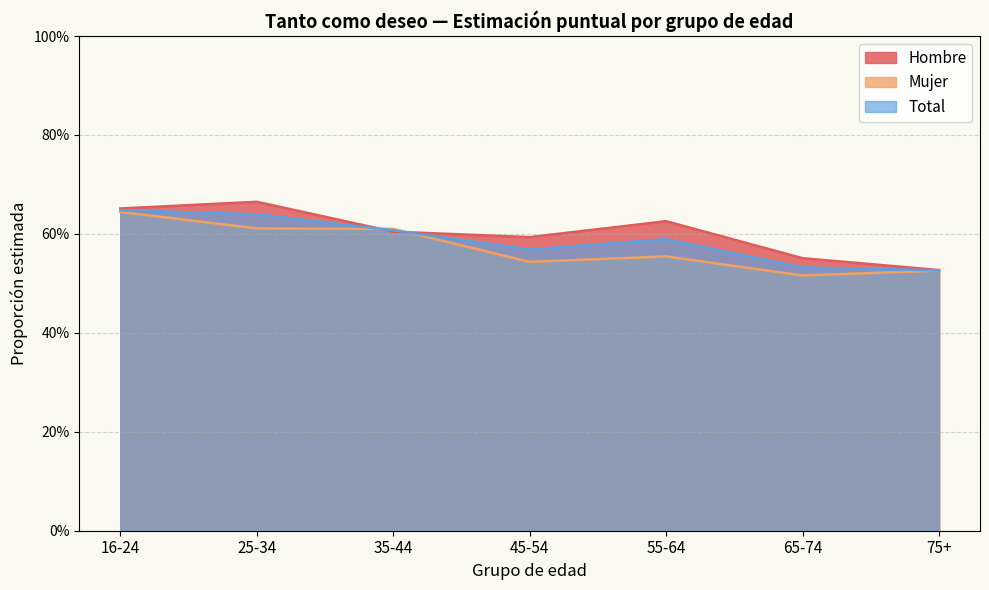

Count the number of data series in this chart.

3